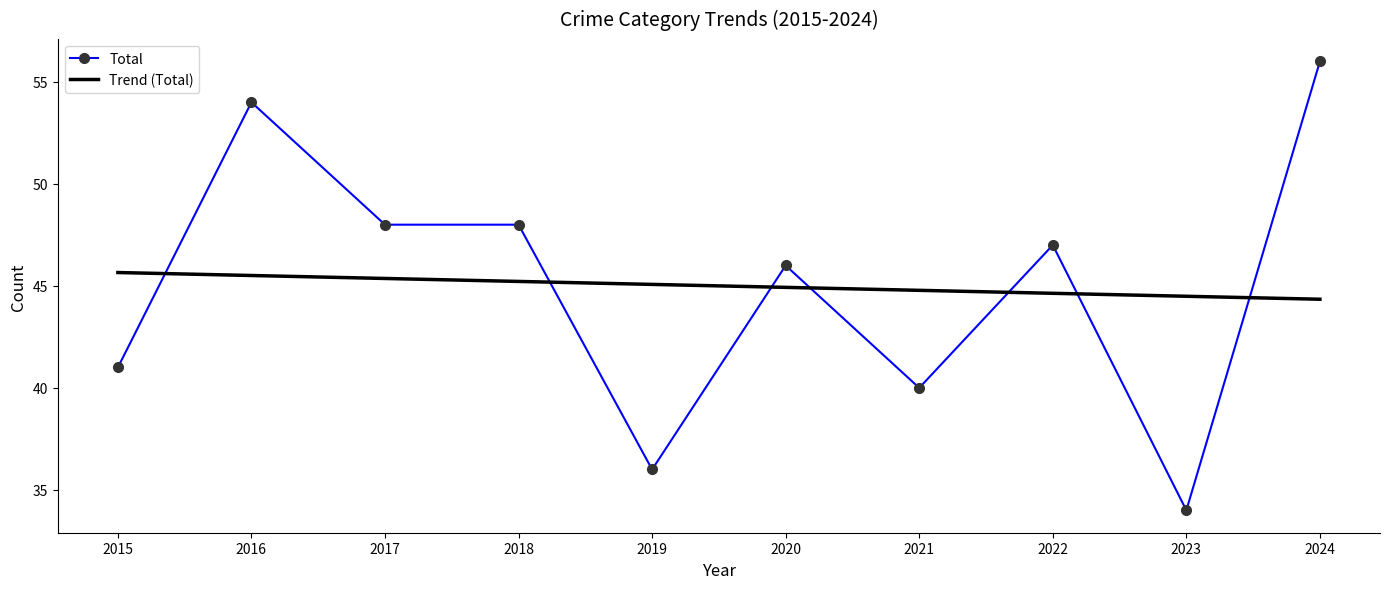

The value of Total at 2015 is 41.0. True or false?

True